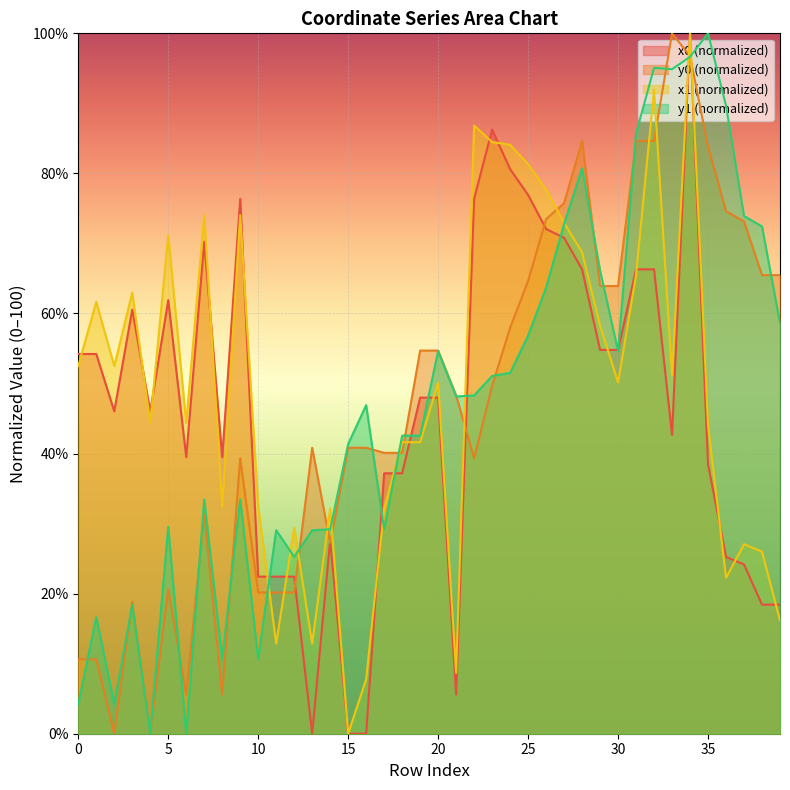

At which category is the sum across all series the highest?

34